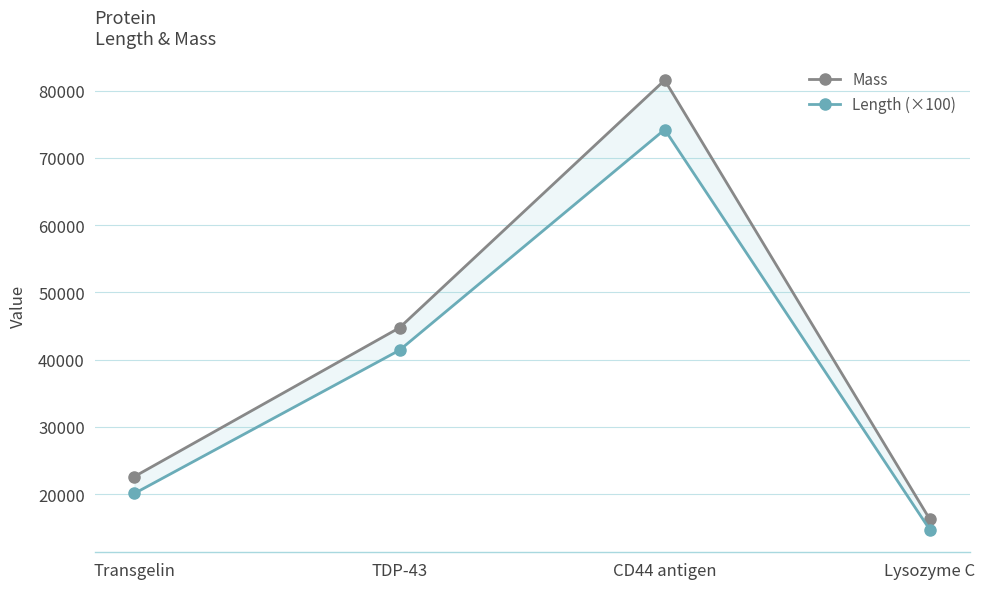

Does the chart display data point markers on the line(s)?

Yes